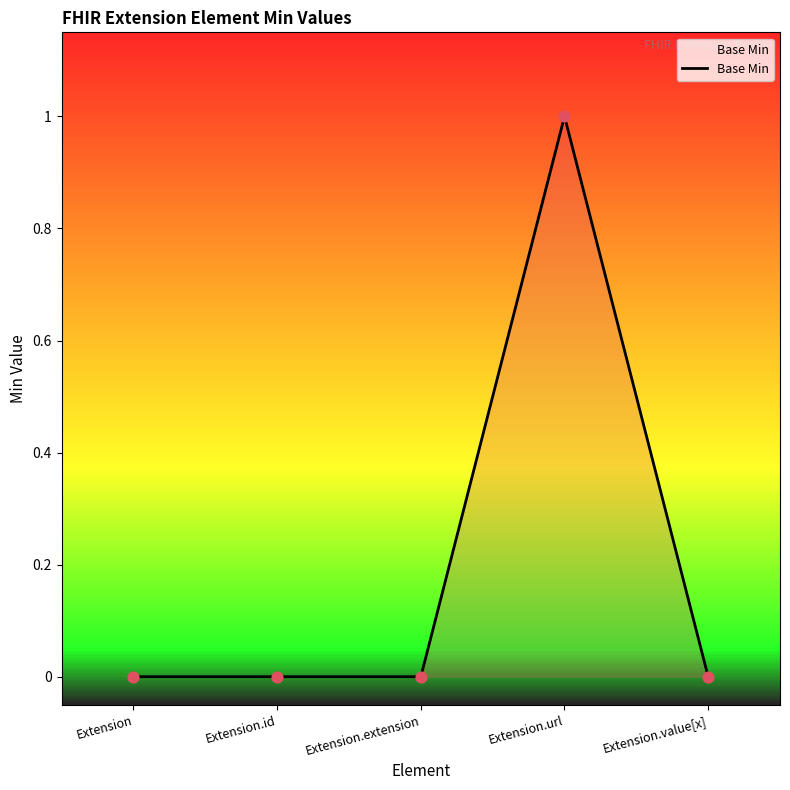

Which has a higher value, Extension.url or Extension?

Extension.url